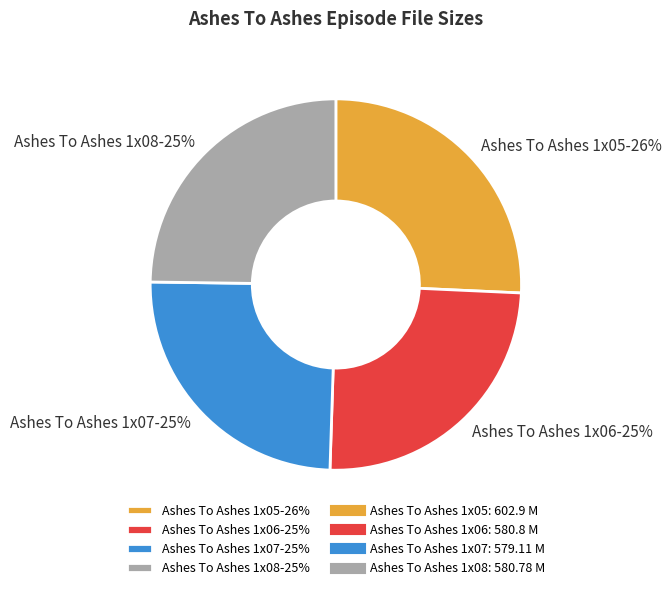

What percentage is the Ashes To Ashes 1x08 slice, to the nearest percent?

25%